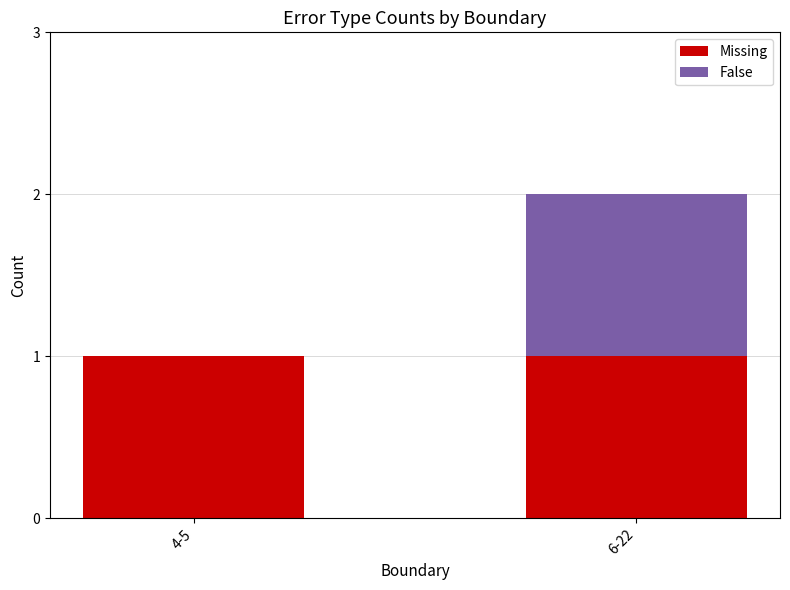

At which category is the sum across all series the highest?

6-22